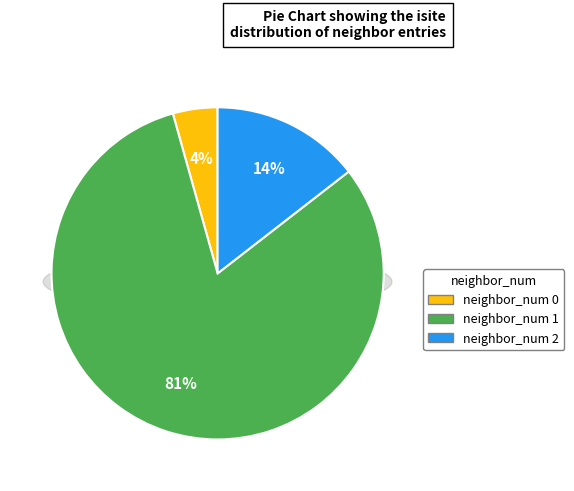

The Row 7 slice represents 1% of the pie. True or false?

False